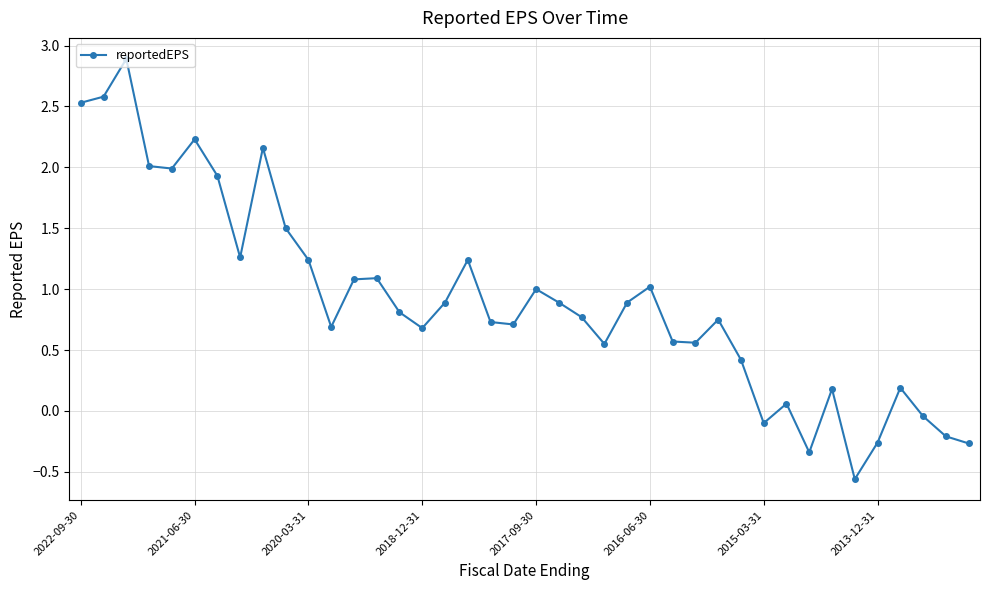

How many points are higher than both their immediate neighbors (excluding endpoints)?

11